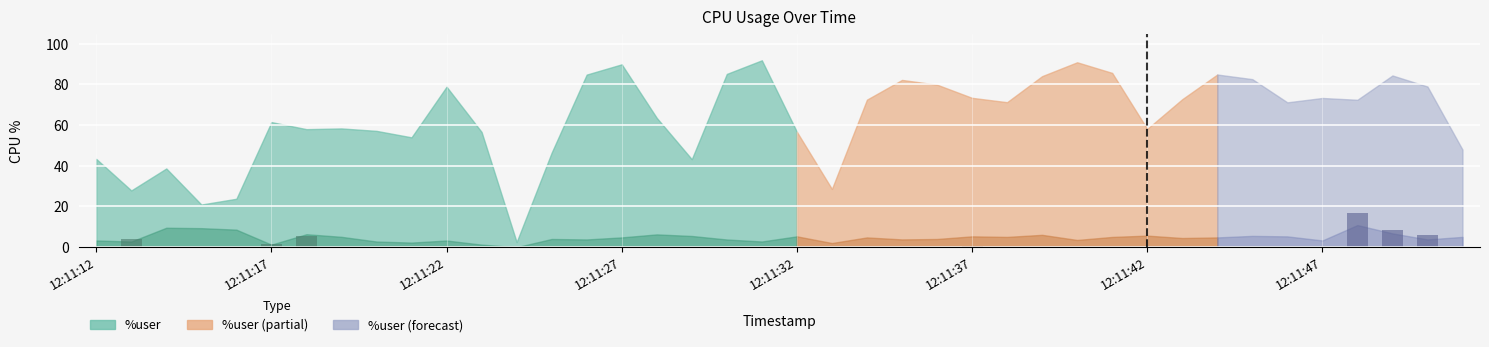

What is the greatest value displayed?

16.7